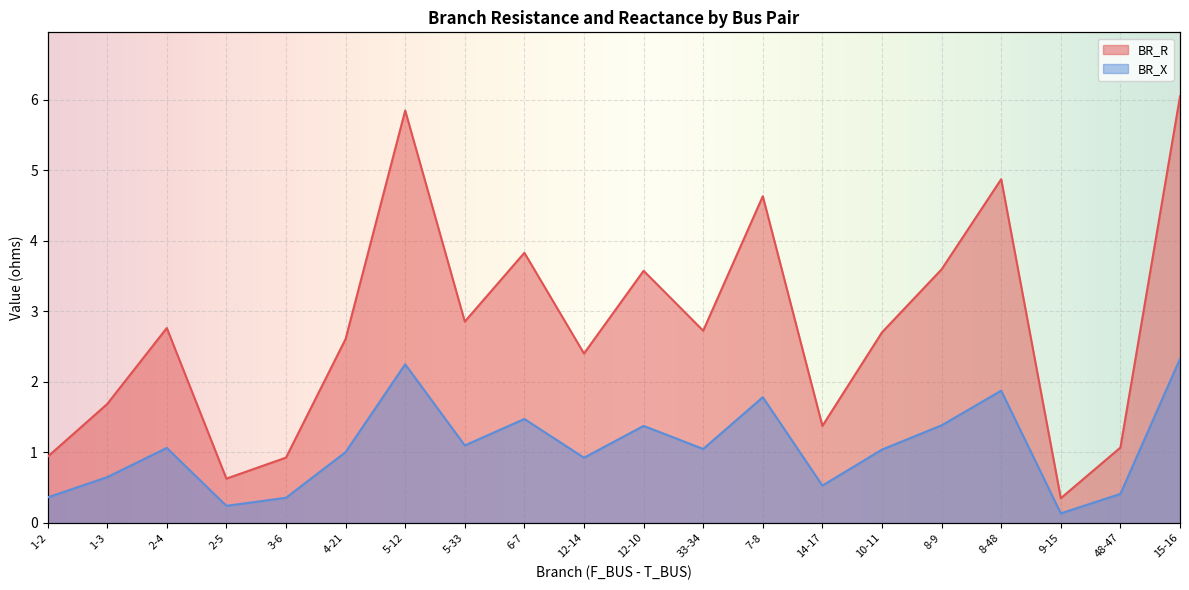

At how many categories does at least one series exceed 4?

4